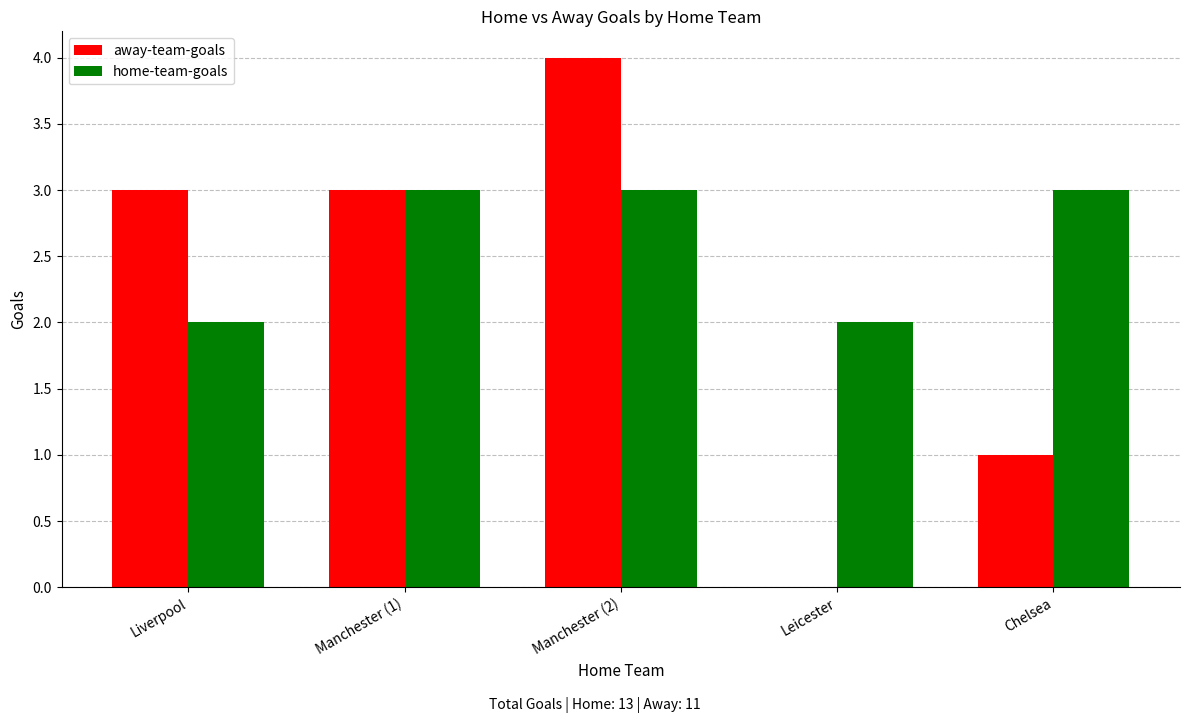

What is the maximum value for home-team-goals?

3